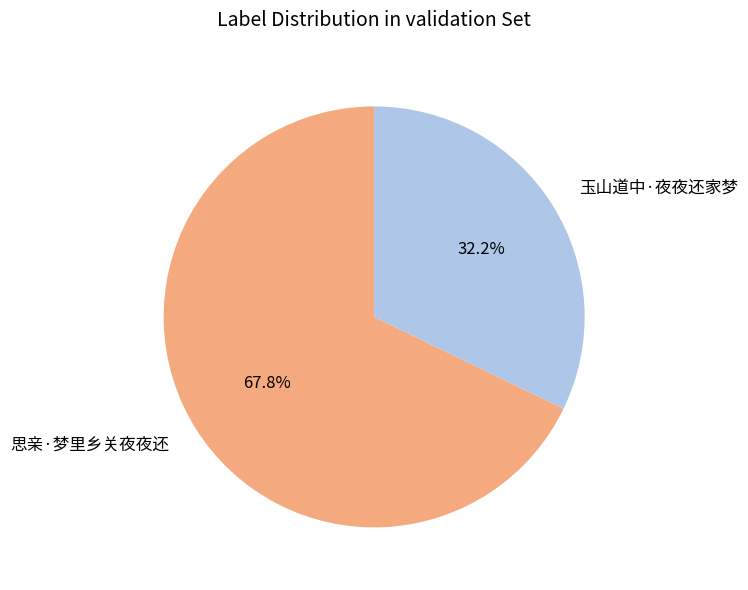

To the nearest percent, what is the average slice percentage?

50%